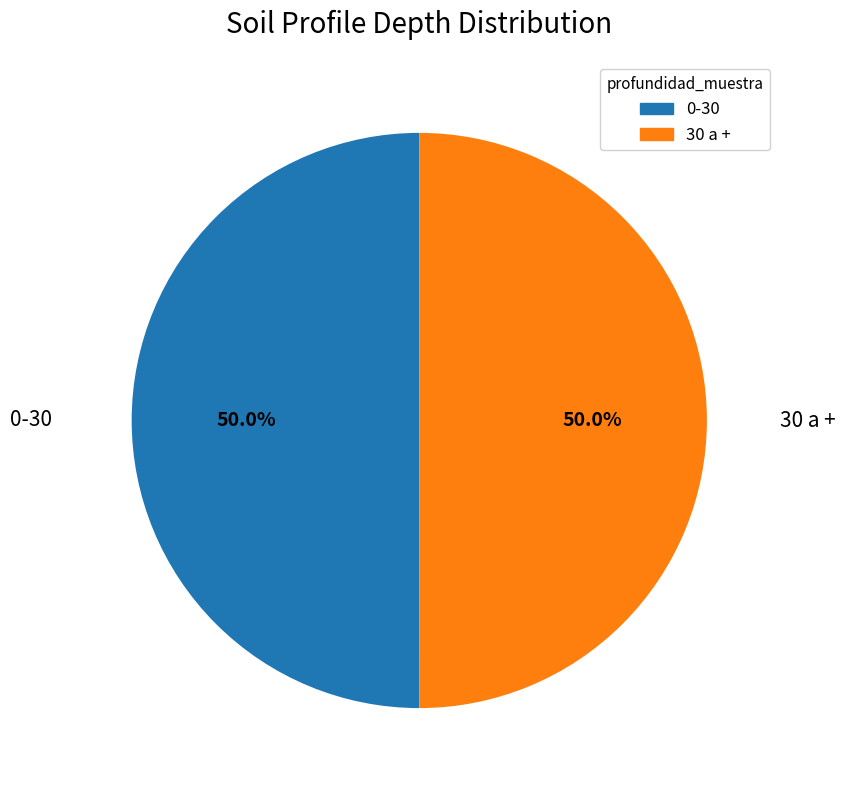

What percentage is NOT represented by 0-30?

50.0%